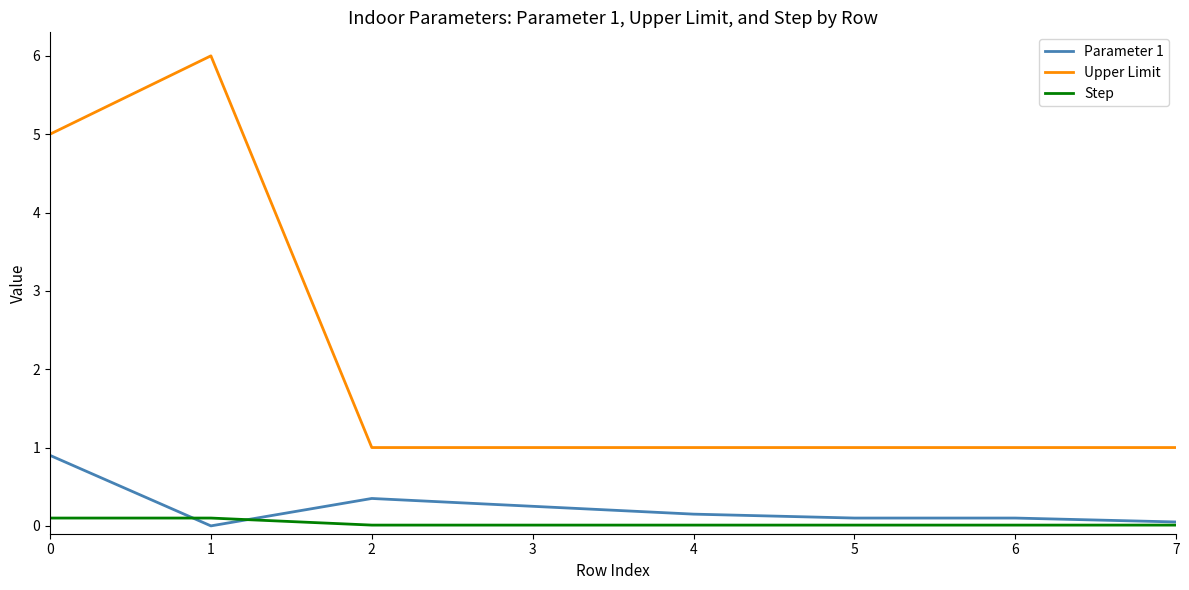

What is the difference between the maximum and minimum values in the Parameter 1 series?

0.9